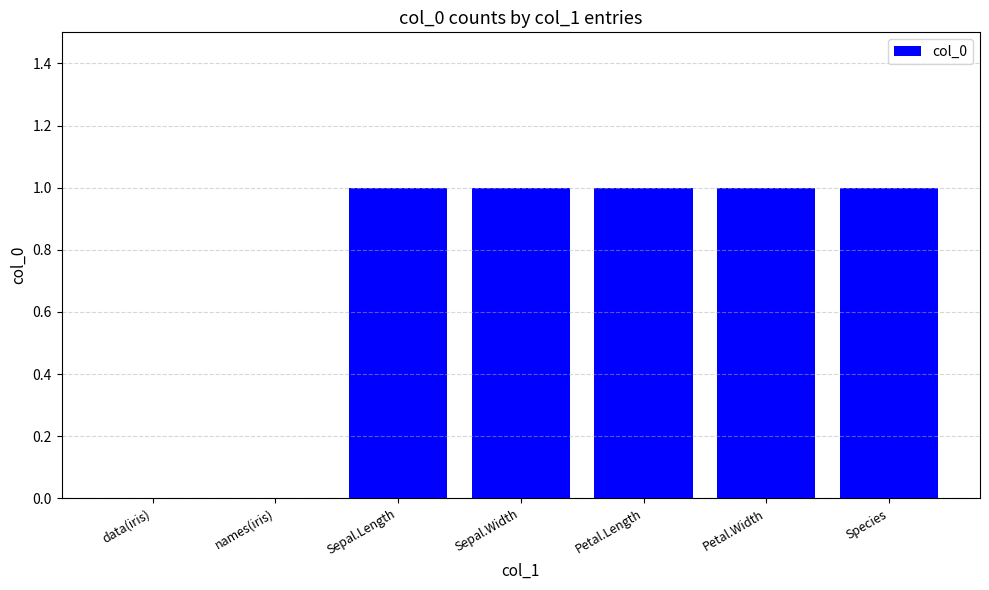

Which has a higher value, Petal.Width or names(iris)?

Petal.Width